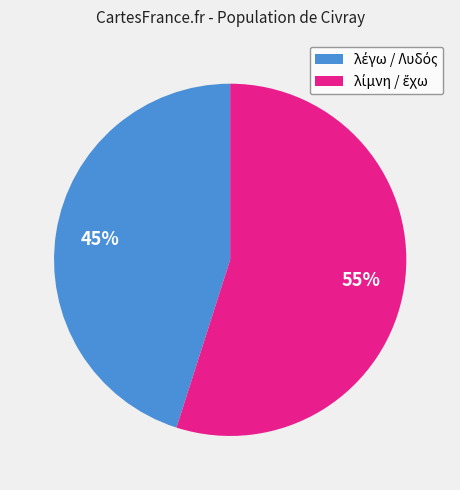

Is there any slice that represents more than half of the pie?

Yes